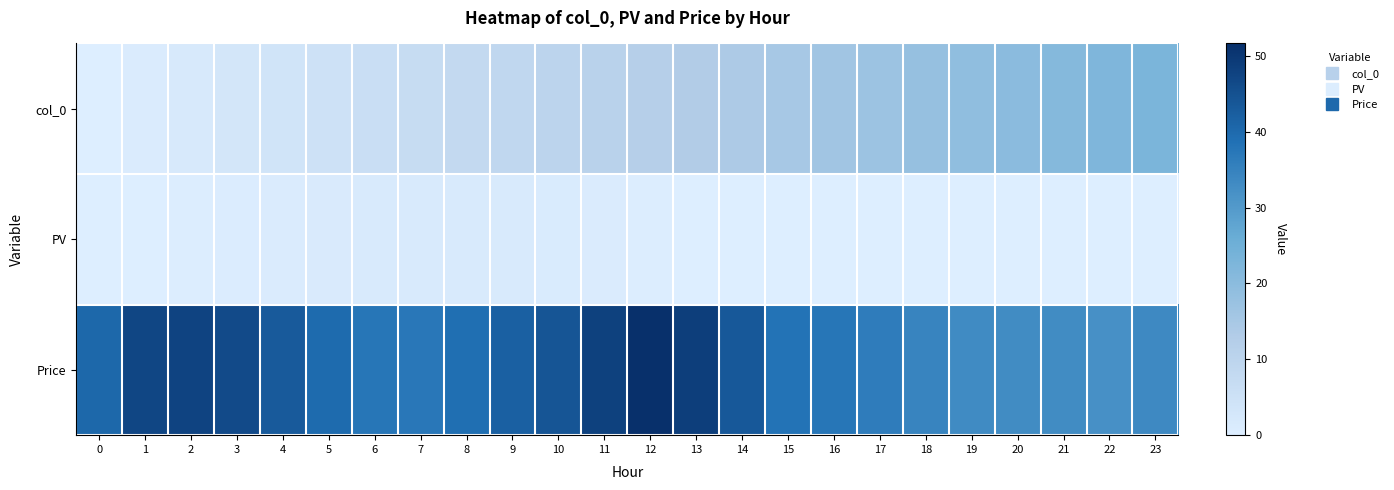

Between 1 and 21, which series saw the biggest shift?

col_0